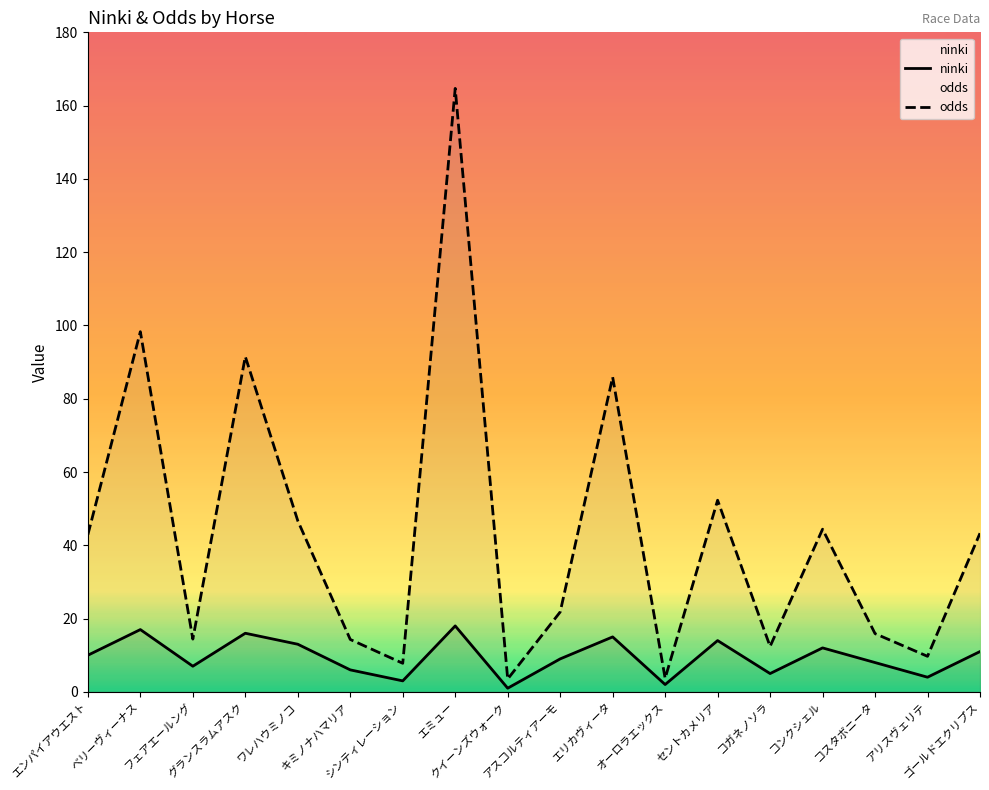

What is the difference between the highest and lowest values at フェアエールング?

7.4